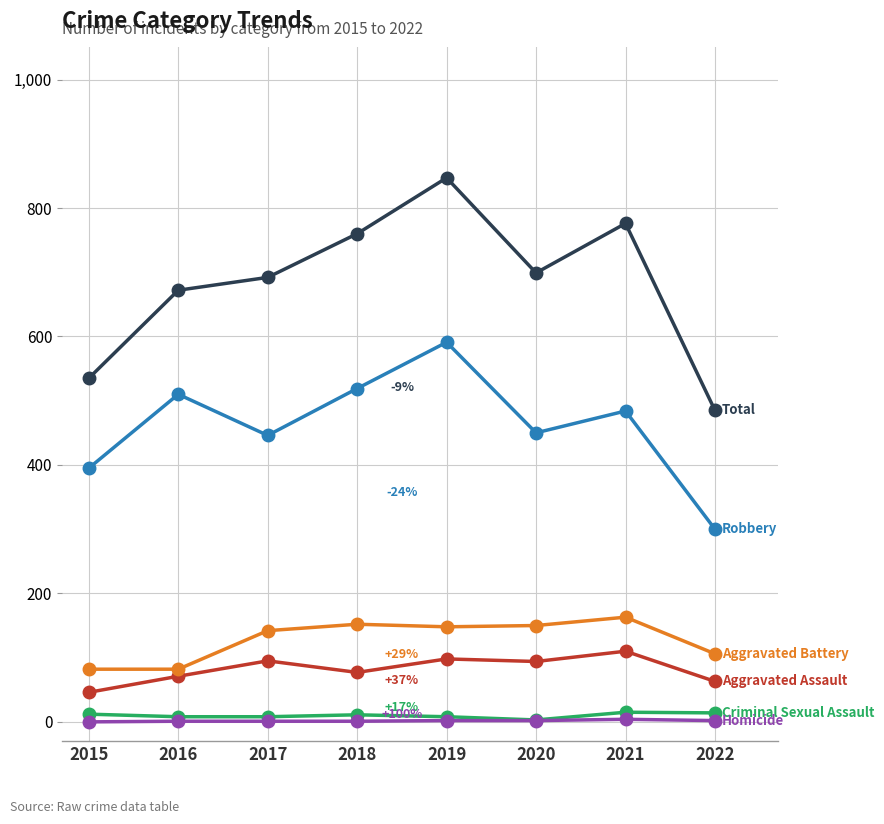

What is the maximum value shown in the chart?

847